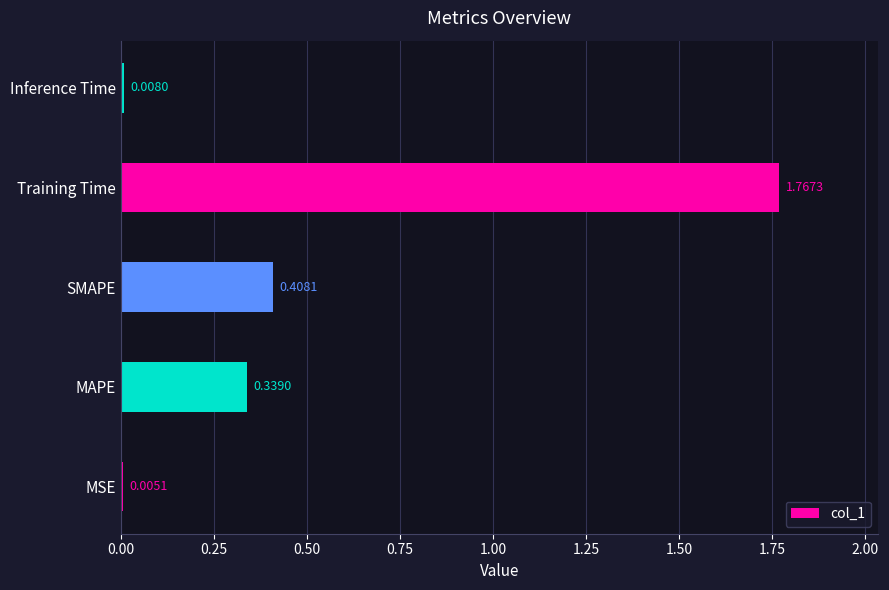

Which label corresponds to the largest value in the chart?

Training Time